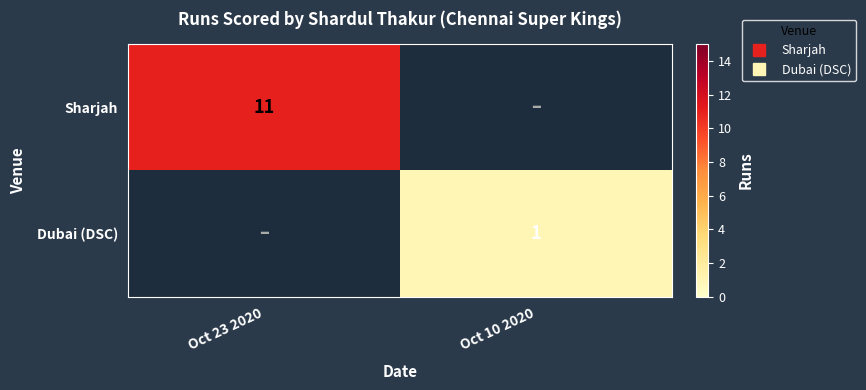

Which series has the largest total across all categories?

Sharjah